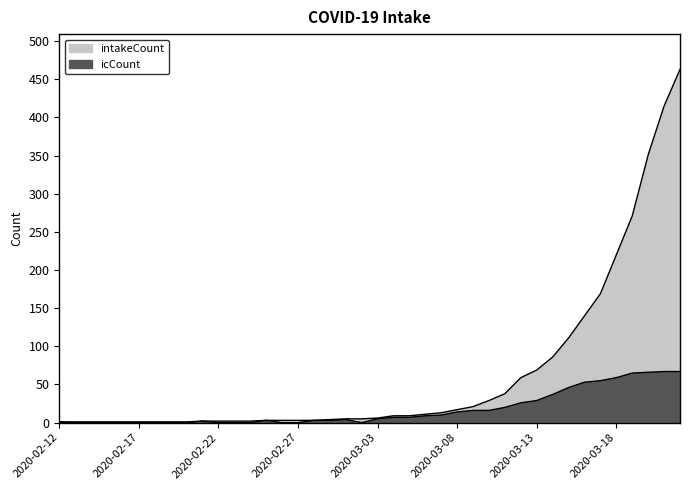

What is the label of the 36th point from the left?

2020-03-18